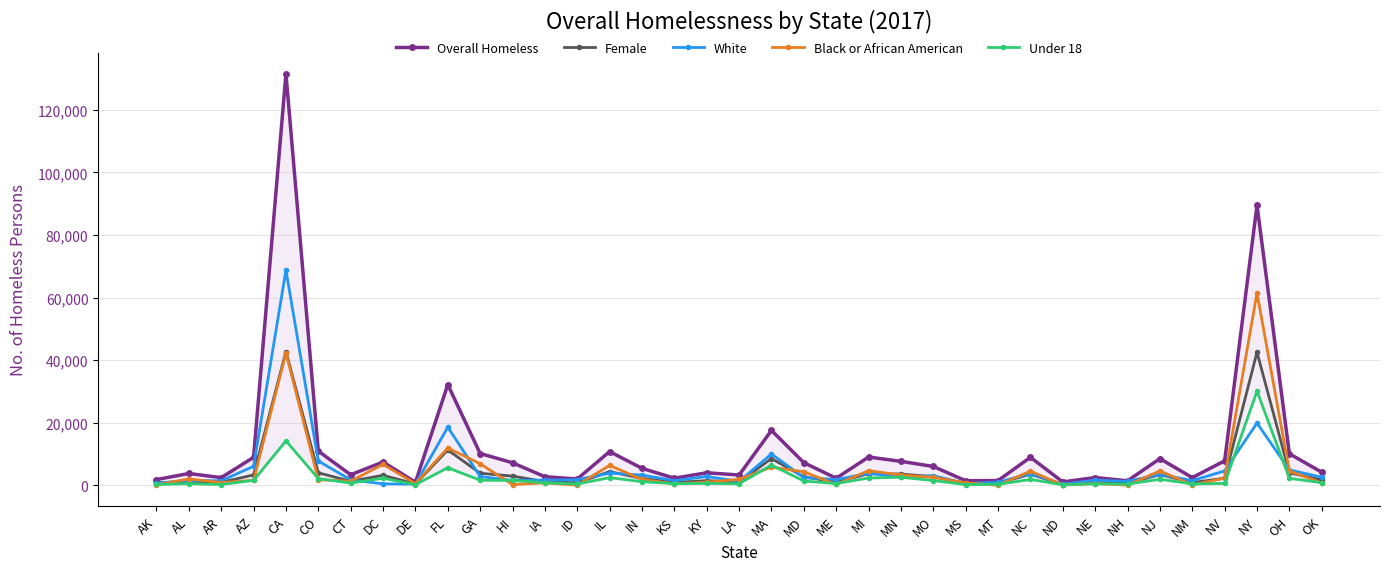

The Female series shows 20568 at CA. True or false?

False